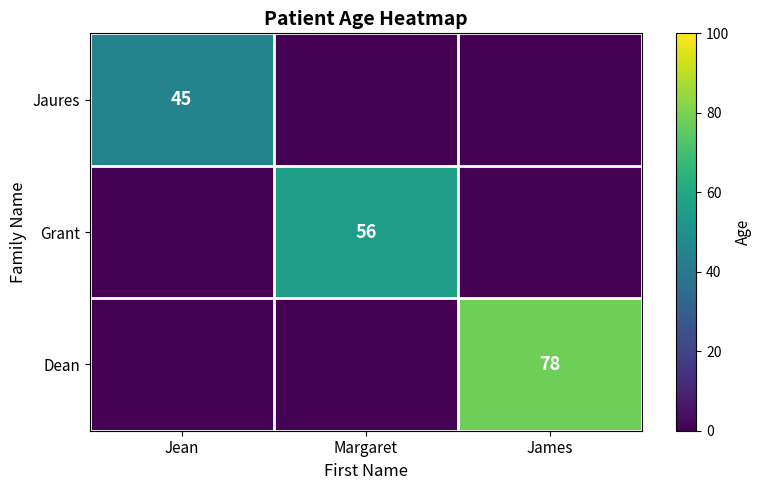

Is it true that Grant equals 14 at Margaret?

False